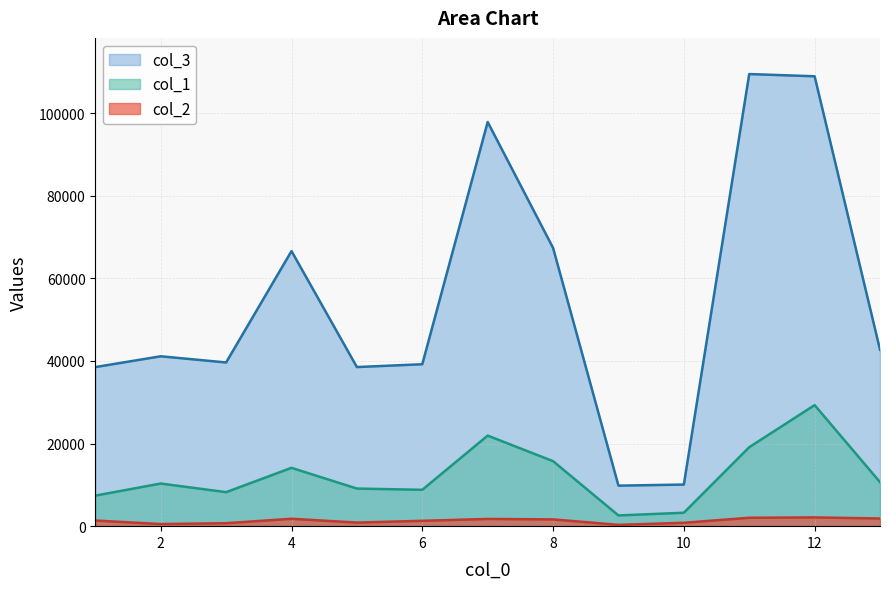

True or false: col_2 has more than 1 points higher than both neighbors.

True